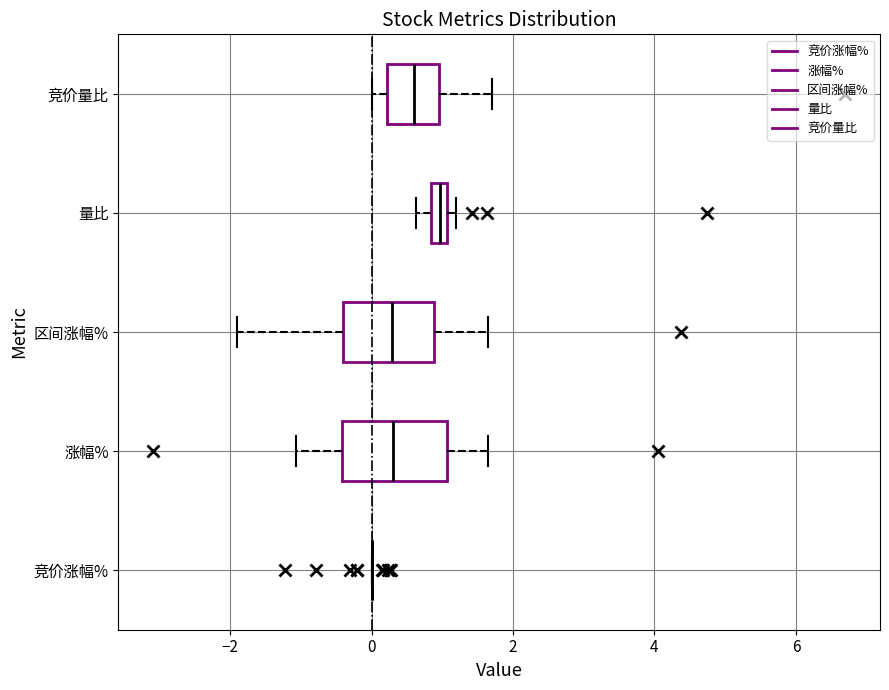

Where is the right edge of the box for 区间涨幅% on the x-axis? The values are not printed on the chart, so give them approximately, as read against the axis.

0.8